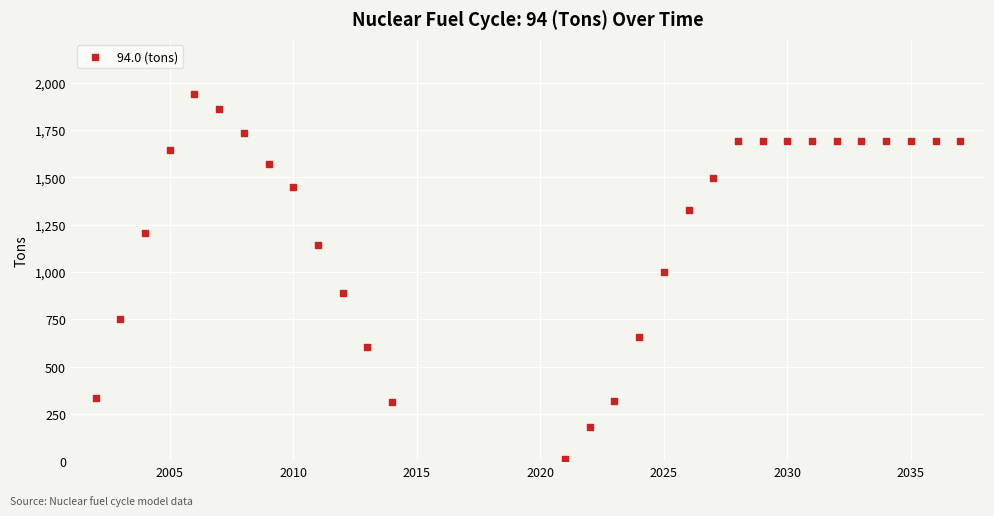

What Y value in the scatter plot is closest to 975?

997.6